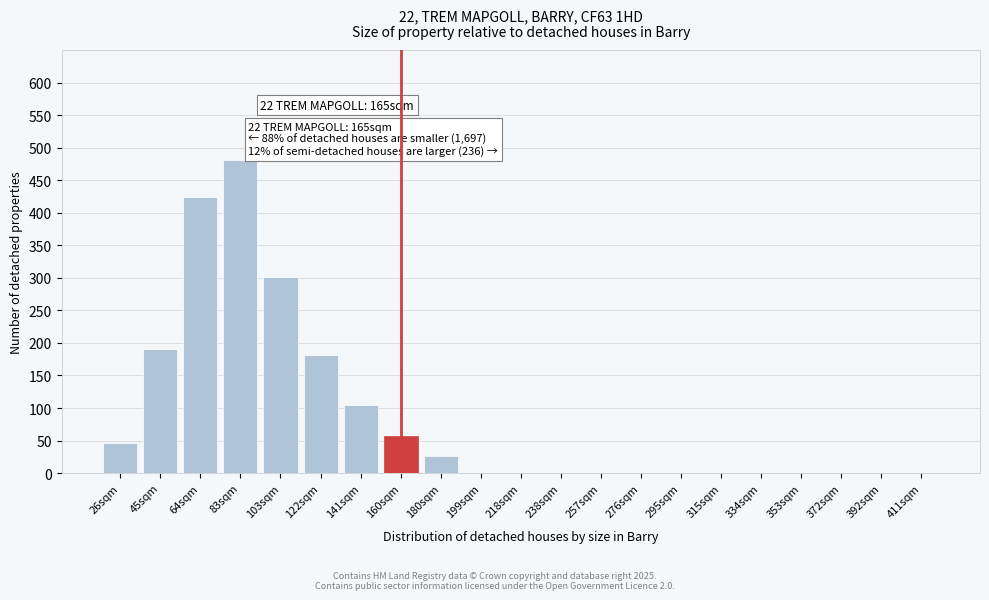

Reading right to left, what are all the values shown in this chart?

411sqm=0	392sqm=0	372sqm=0	353sqm=0	334sqm=0	315sqm=0	295sqm=0	276sqm=0	257sqm=0	238sqm=0	218sqm=0	199sqm=0	180sqm=26	160sqm=57	141sqm=104	122sqm=181	103sqm=302	83sqm=481	64sqm=424	45sqm=191	26sqm=46